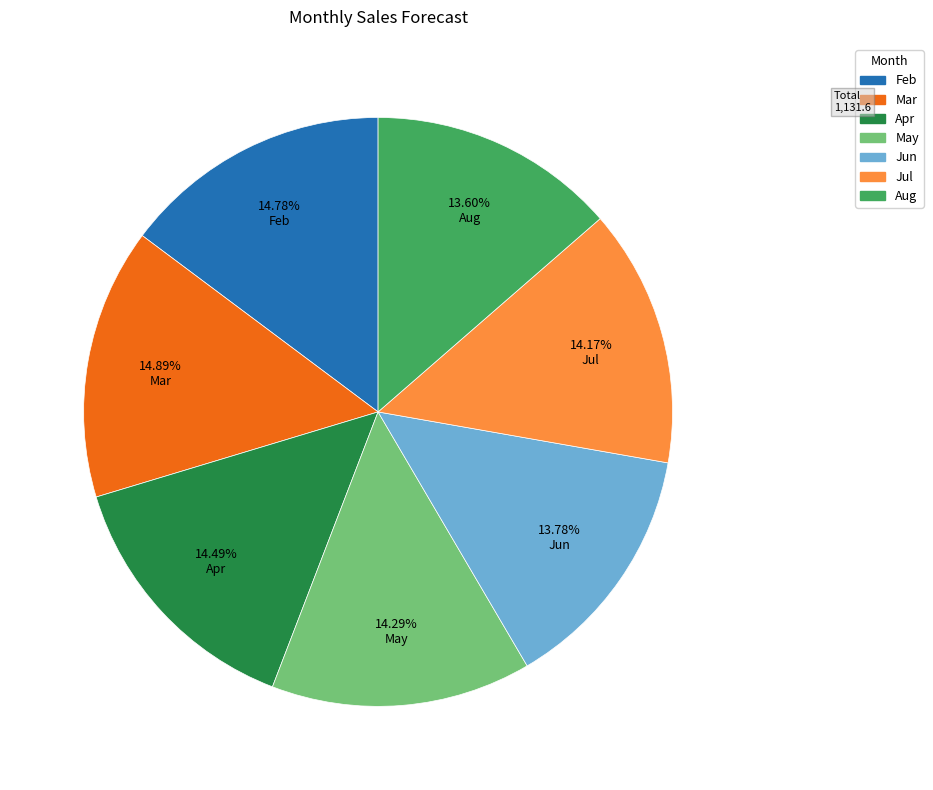

To the nearest percent, what is the combined percentage of Jun and Feb?

29%